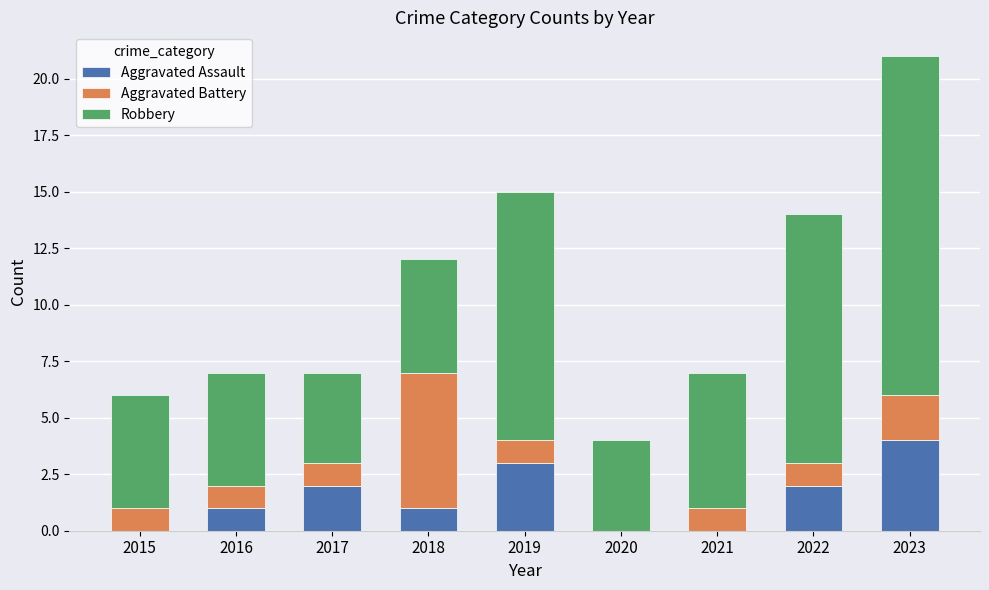

What is the highest value of the Aggravated Assault series?

4